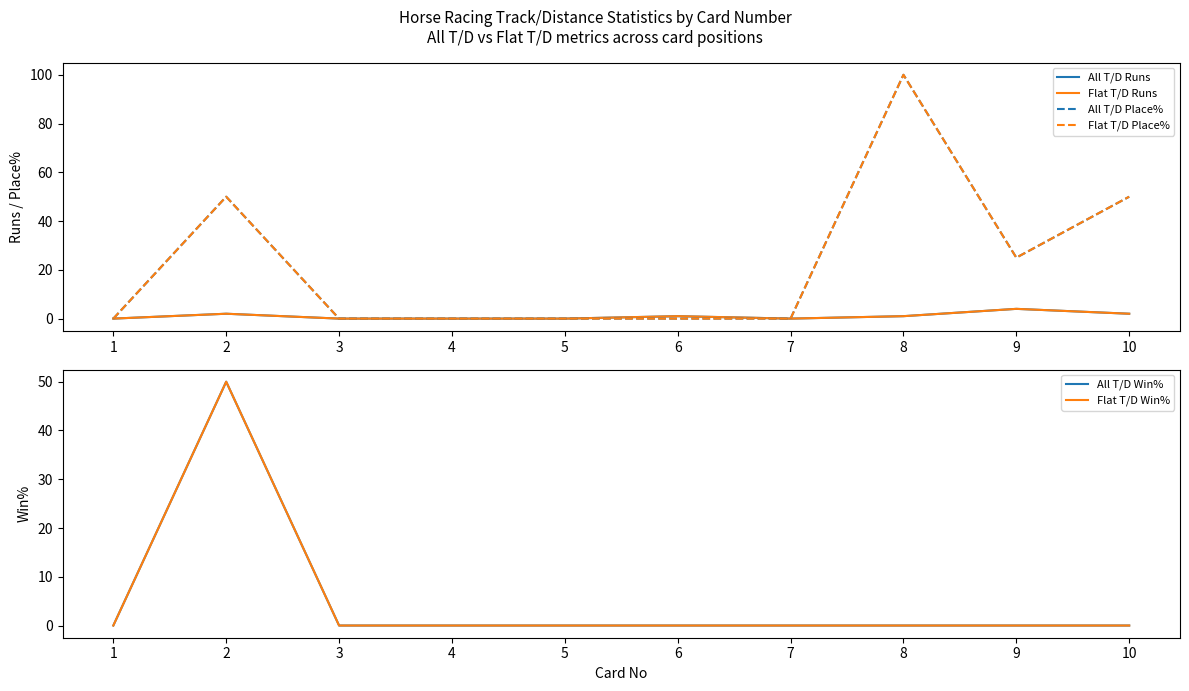

What is the average value of the All T/D Win% series?

5